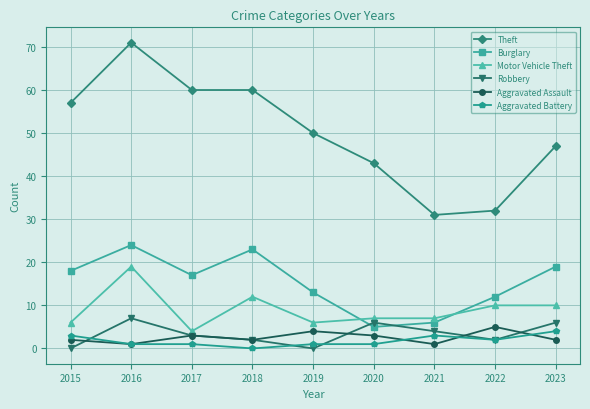

Which series has the largest range (max minus min)?

Theft